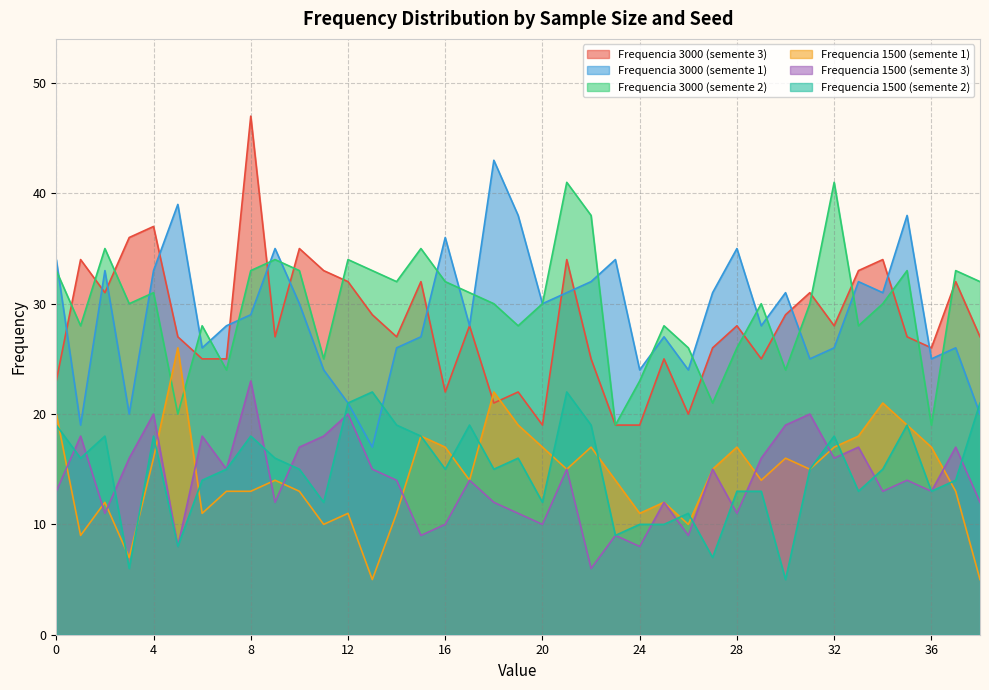

Reading left to right, list all the values displayed in this chart.

Frequencia 3000 (semente 3): 23	34	31	36	37	27	25	25	47	27	35	33	32	29	27	32	22	28	21	22	19	34	25	19	19	25	20	26	28	25	29	31	28	33	34	27	26	32	27
Frequencia 3000 (semente 1): 34	19	33	20	33	39	26	28	29	35	30	24	21	17	26	27	36	28	43	38	30	31	32	34	24	27	24	31	35	28	31	25	26	32	31	38	25	26	20
Frequencia 3000 (semente 2): 33	28	35	30	31	20	28	24	33	34	33	25	34	33	32	35	32	31	30	28	30	41	38	19	23	28	26	21	26	30	24	30	41	28	30	33	19	33	32
Frequencia 1500 (semente 1): 20	9	12	7	16	26	11	13	13	14	13	10	11	5	11	18	17	14	22	19	17	15	17	14	11	12	10	15	17	14	16	15	17	18	21	19	17	13	5
Frequencia 1500 (semente 3): 13	18	11	16	20	8	18	15	23	12	17	18	20	15	14	9	10	14	12	11	10	15	6	9	8	12	9	15	11	16	19	20	16	17	13	14	13	17	12
Frequencia 1500 (semente 2): 19	16	18	6	18	8	14	15	18	16	15	12	21	22	19	18	15	19	15	16	12	22	19	9	10	10	11	7	13	13	5	15	18	13	15	19	13	14	21